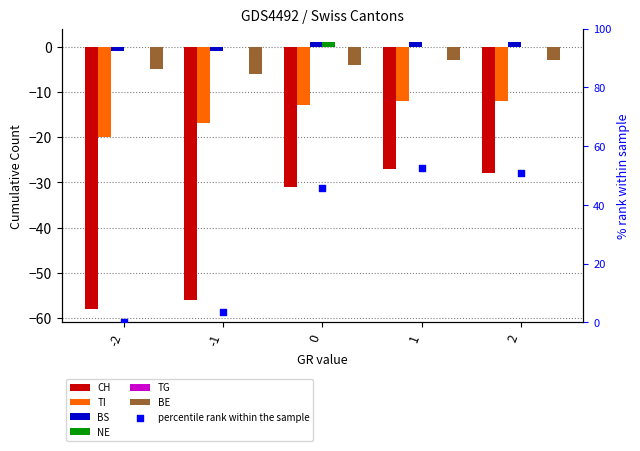

At which category is the sum across all series the highest?

1